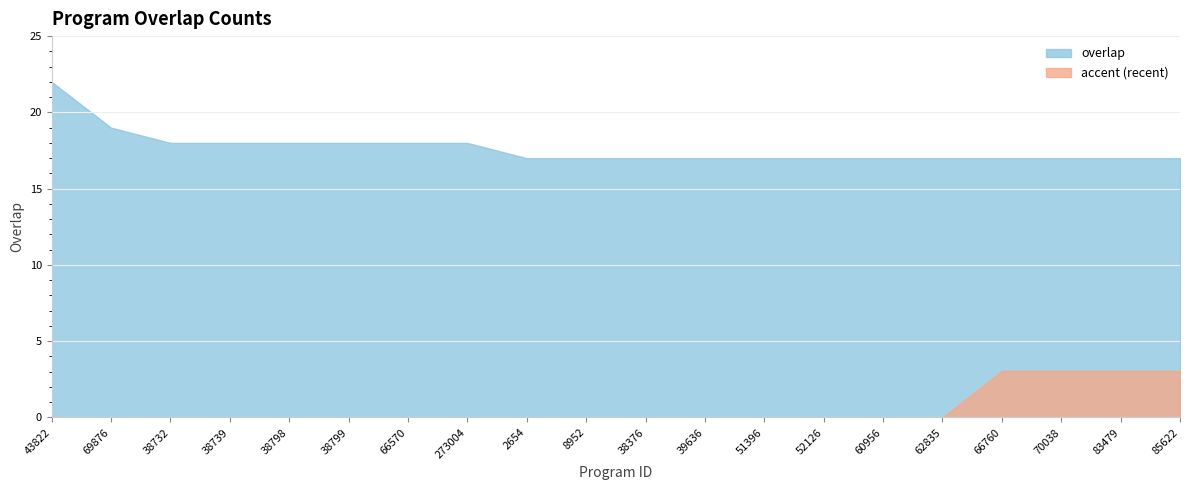

What is the value of the 1st point from the left?

22